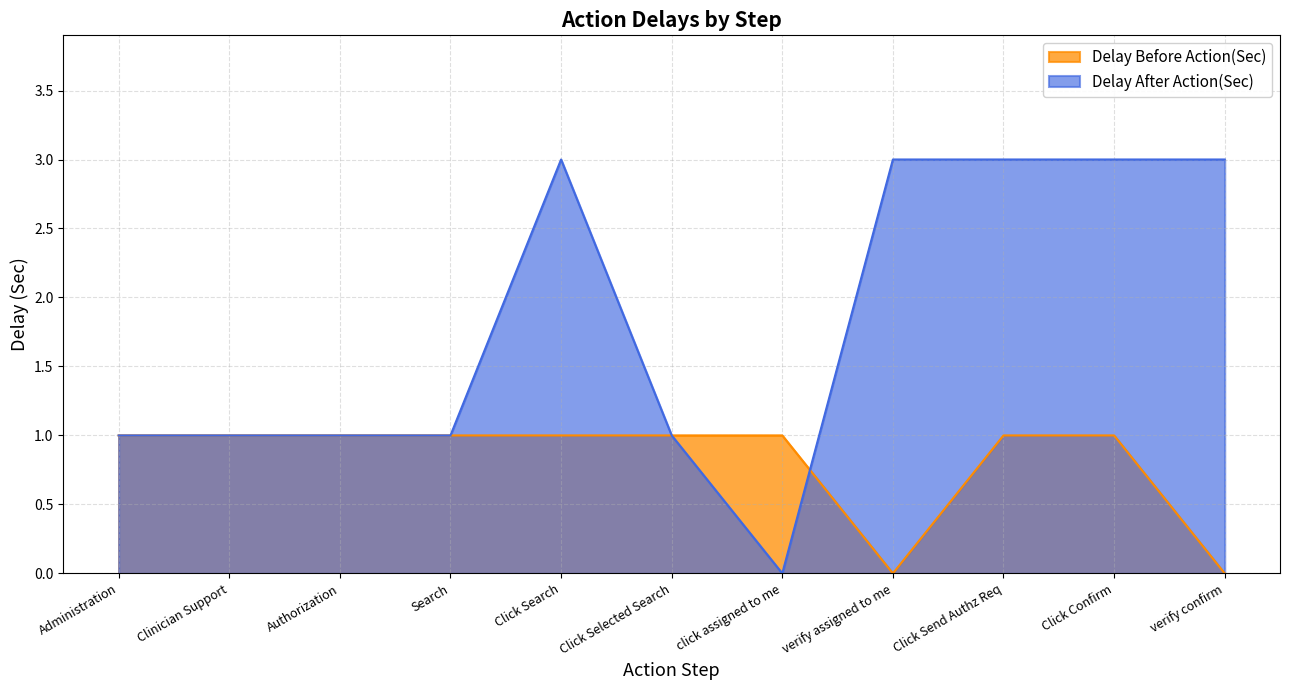

Reading left to right, list all the values displayed in this chart.

Delay After Action(Sec): 1	1	1	1	3	1	0	3	3	3	3
Delay Before Action(Sec): 1	1	1	1	1	1	1	0	1	1	0